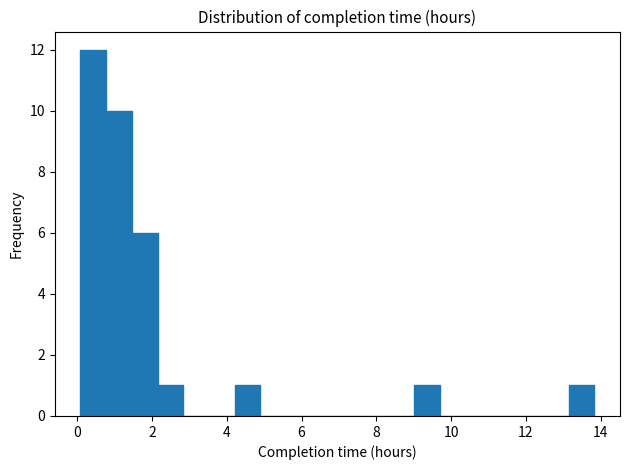

Read against the x-axis, roughly where is the centre of the tallest bar?

0.4